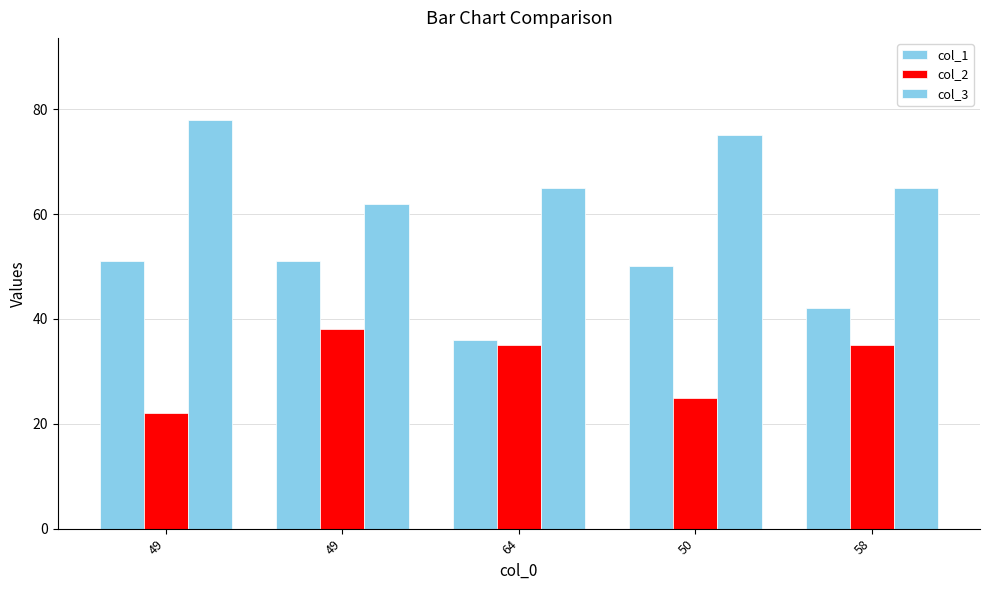

Rank the series at 49 from highest to lowest value.

col_3, col_1, col_2